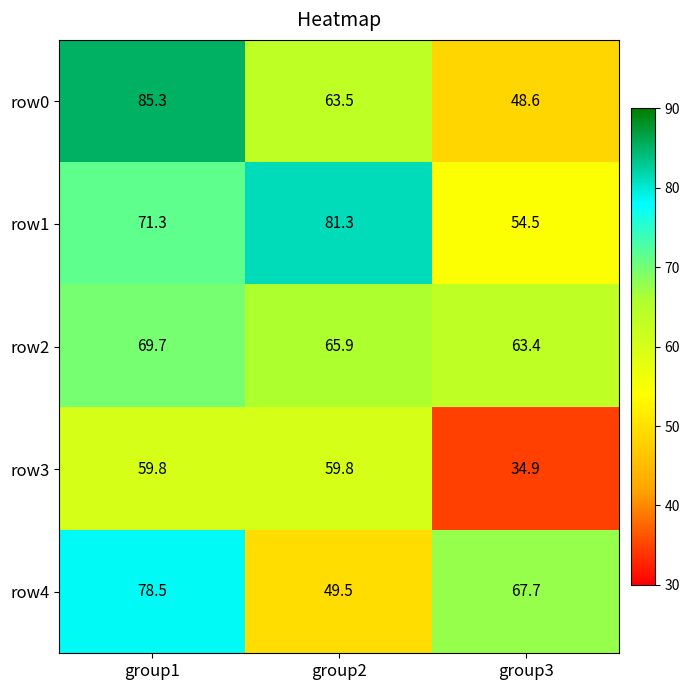

What is the sum of all row3 values?

154.5